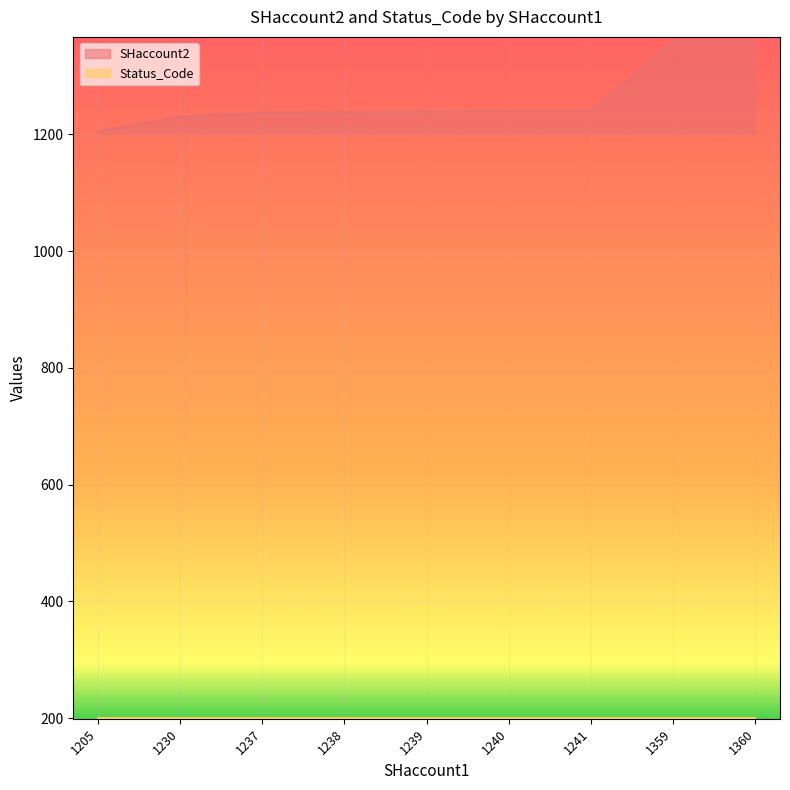

The value of SHaccount2 at 1239 is 1239. True or false?

True